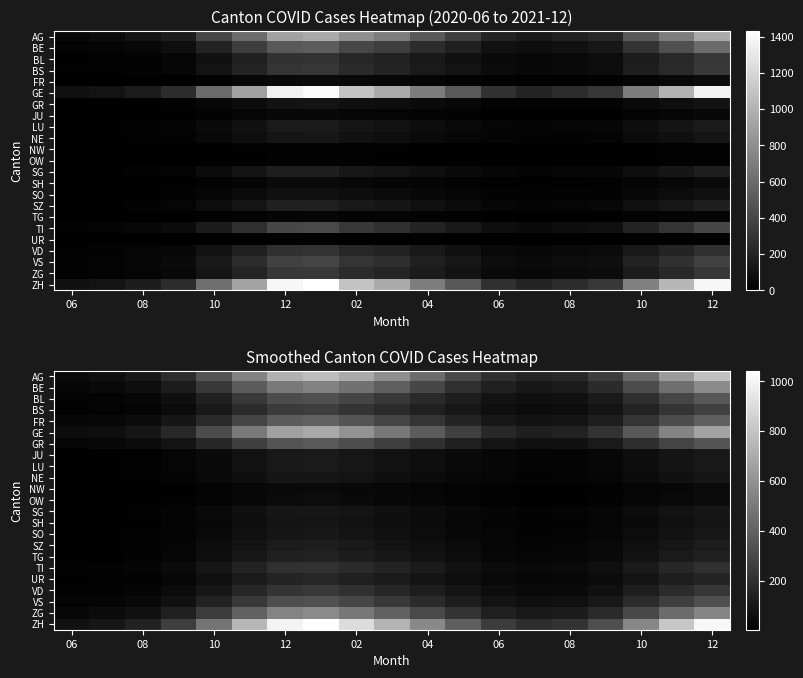

What is the greatest value displayed?

1042.1